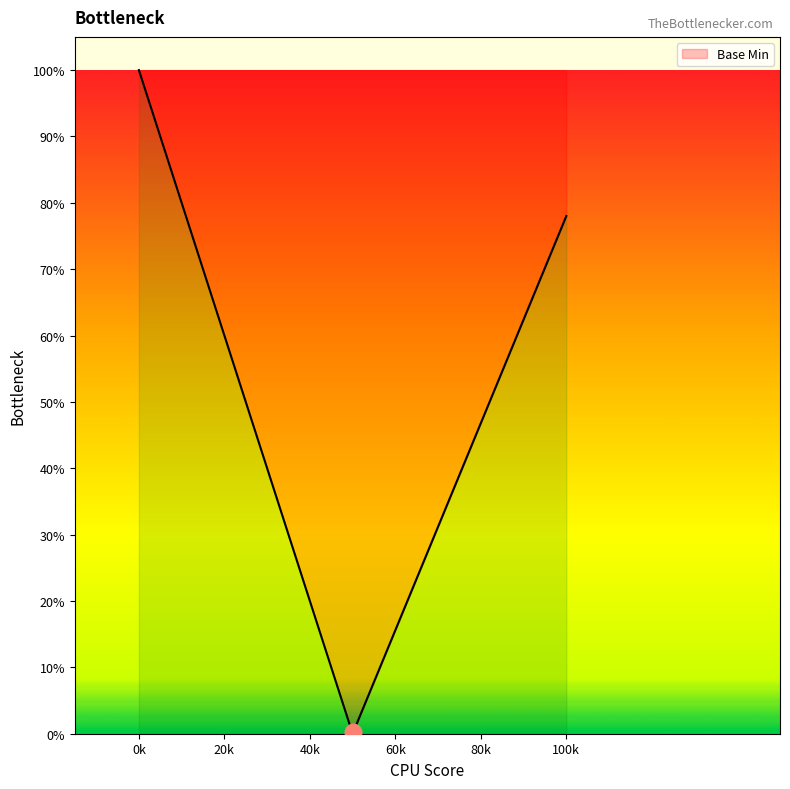

Is this an area chart (filled region under the line)?

Yes